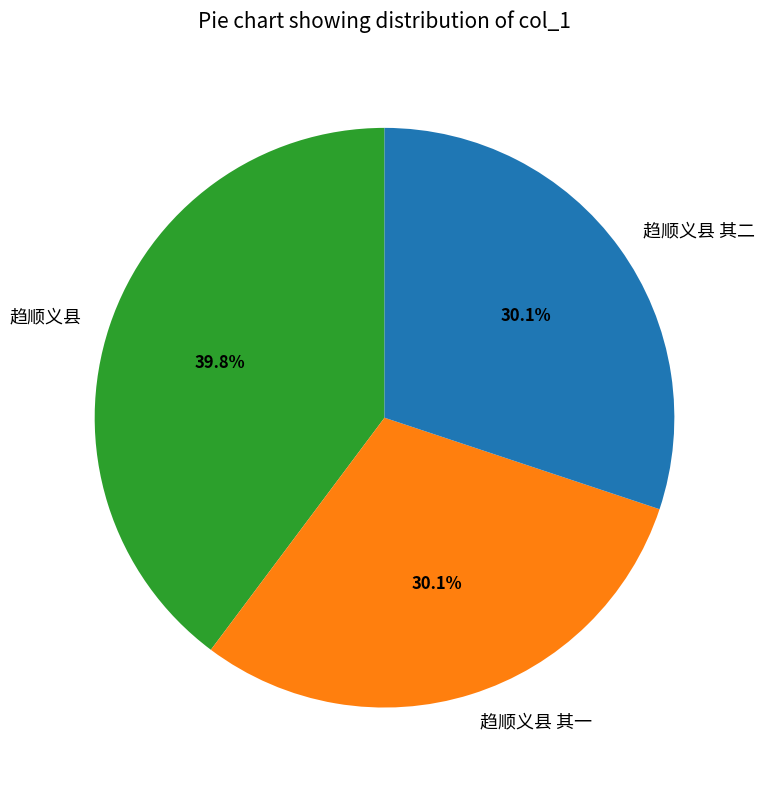

What is the ratio of the value at 趋顺义县 其二 to the value at 趋顺义县?

0.8